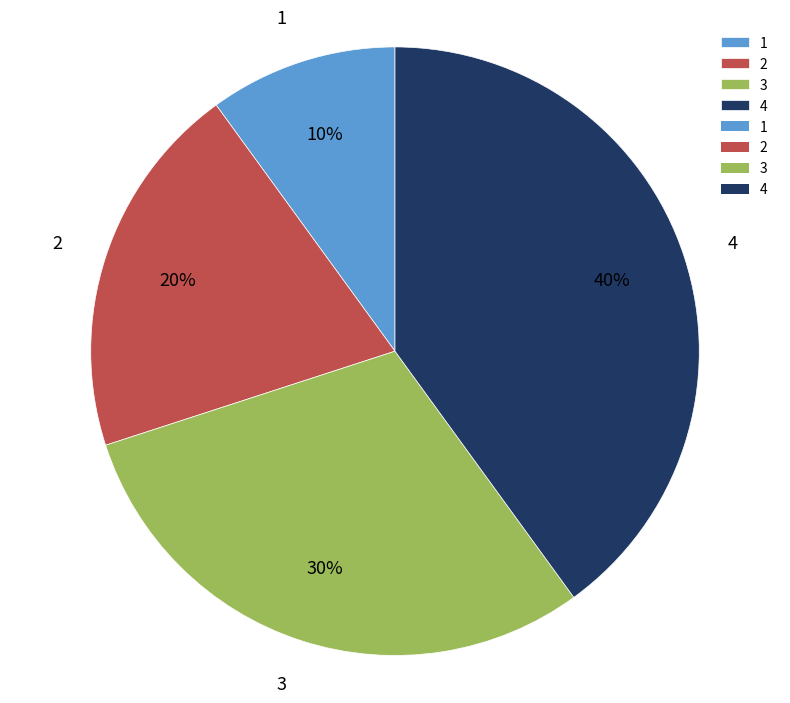

To the nearest percent, what is the difference between the 3 and 4 slice percentages?

10%